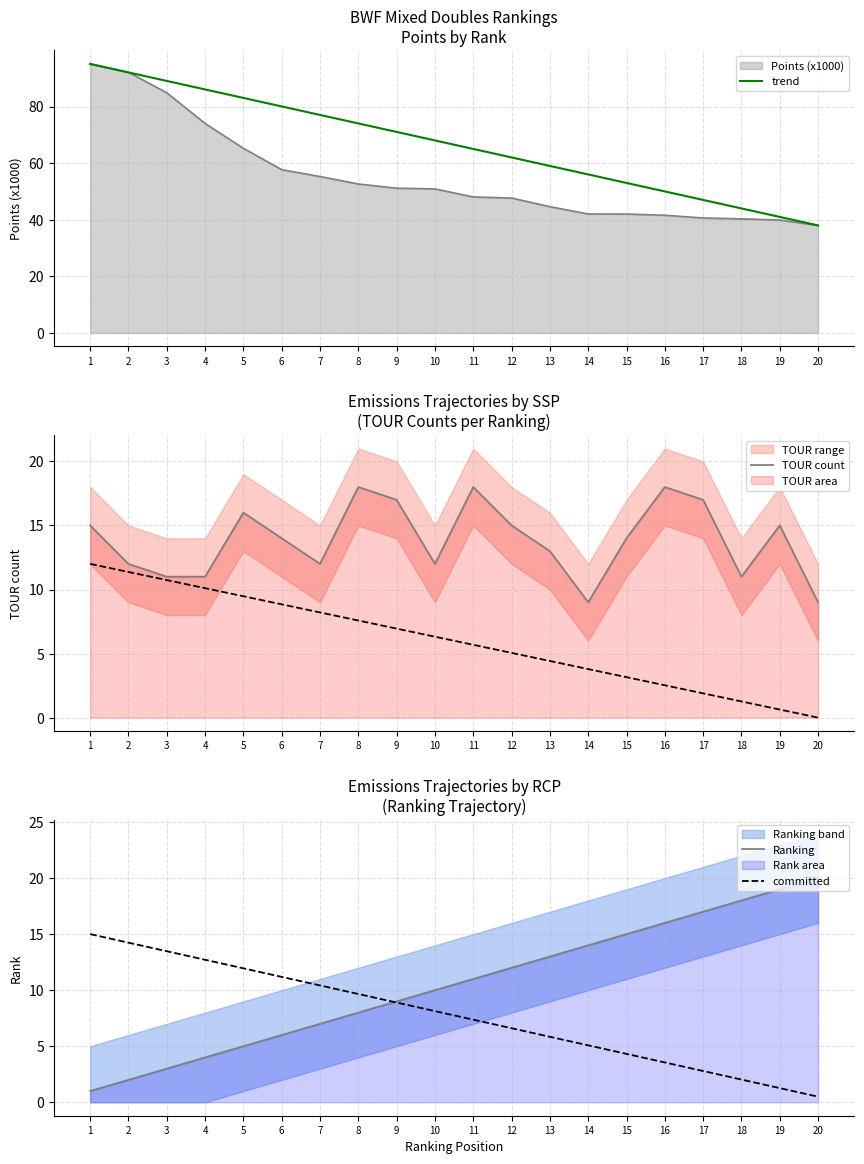

What is the value of the Ranking point at the 4th from the left?

4.0